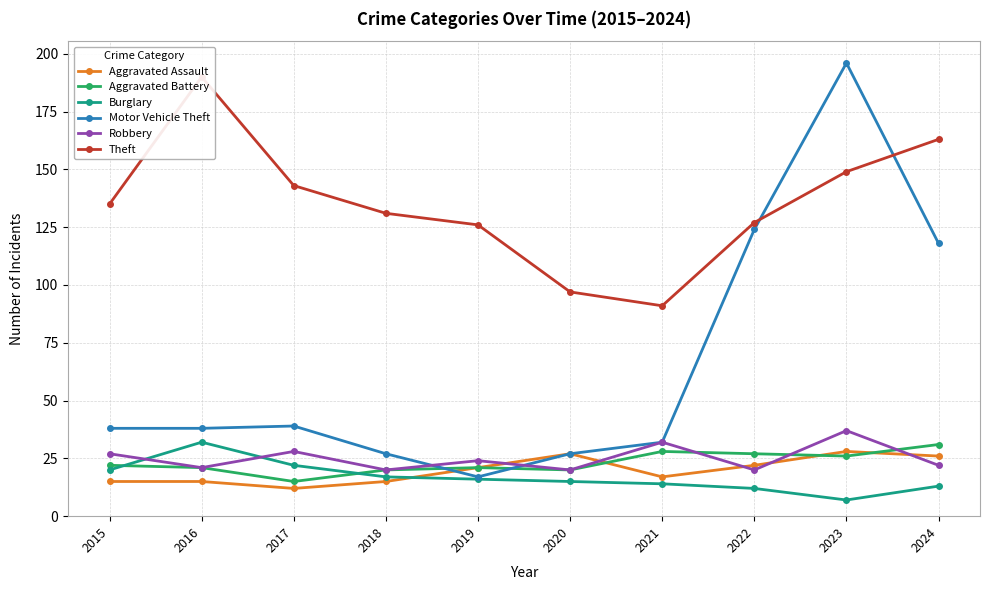

Does the chart have visible grid lines?

Yes